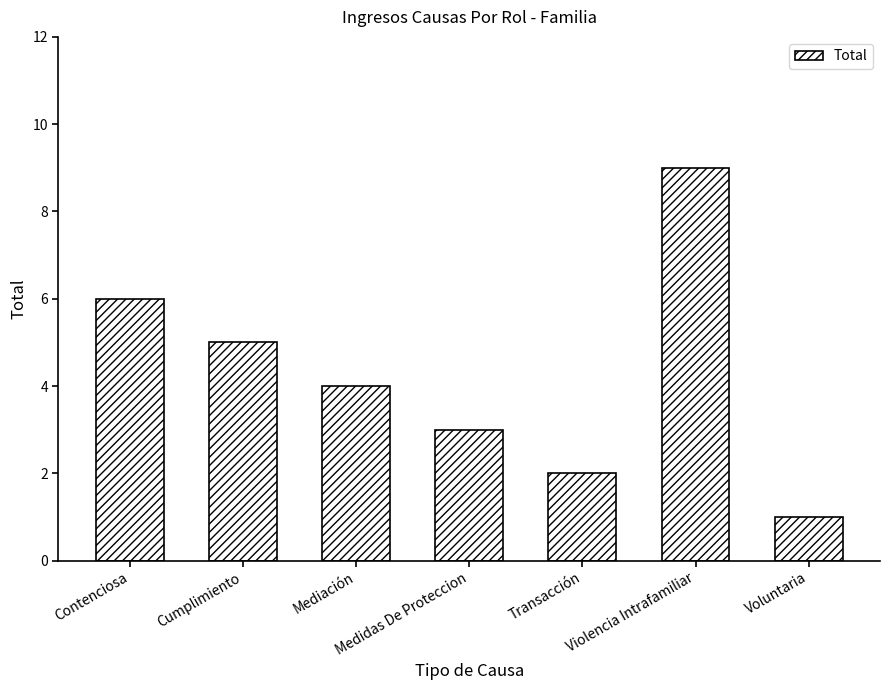

What is the label of the 6th bar from the right?

Cumplimiento